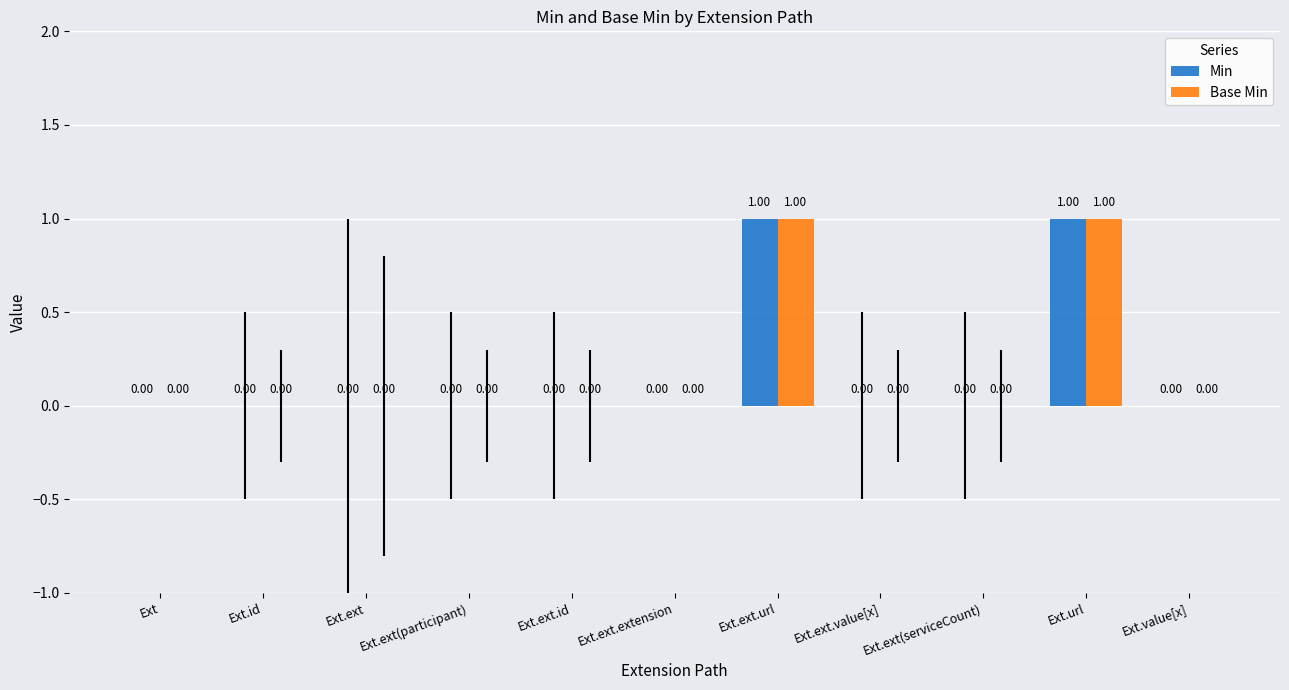

How many data points does each series have?

11